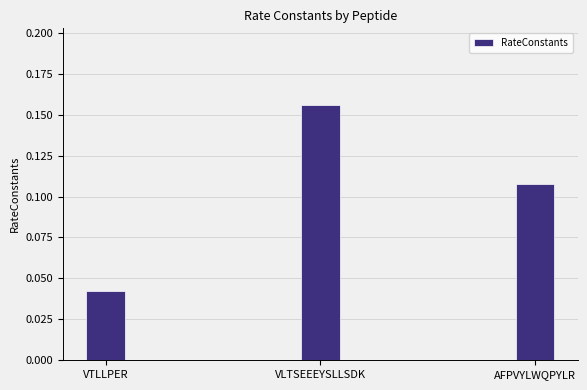

At which category does the chart reach its minimum across all series?

VTLLPER